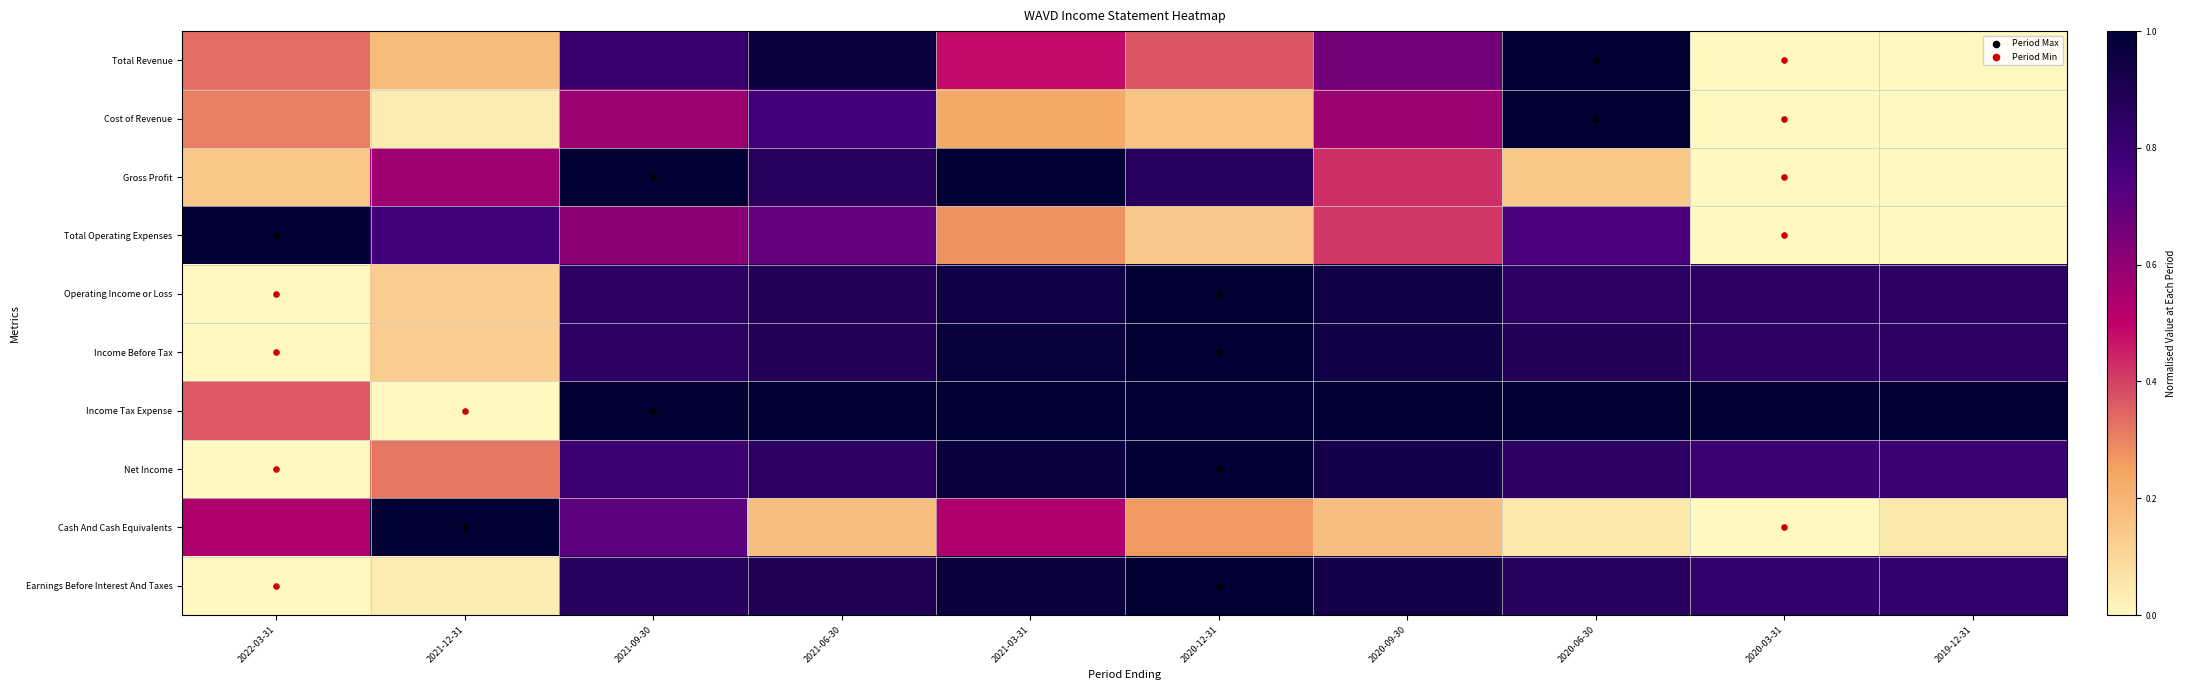

Reading left to right, transcribe all the data shown in this chart.

Total Revenue: 2022-03-31=0.3	2021-12-31=0.2	2021-09-30=0.8	2021-06-30=1.0	2021-03-31=0.5	2020-12-31=0.4	2020-09-30=0.7	2020-06-30=1.0	2020-03-31=0.0	2019-12-31=0.0
Cost of Revenue: 2022-03-31=0.3	2021-12-31=0.0	2021-09-30=0.6	2021-06-30=0.8	2021-03-31=0.2	2020-12-31=0.2	2020-09-30=0.6	2020-06-30=1.0	2020-03-31=0.0	2019-12-31=0.0
Gross Profit: 2022-03-31=0.1	2021-12-31=0.6	2021-09-30=1.0	2021-06-30=0.9	2021-03-31=1.0	2020-12-31=0.9	2020-09-30=0.4	2020-06-30=0.1	2020-03-31=0.0	2019-12-31=0.0
Total Operating Expenses: 2022-03-31=1.0	2021-12-31=0.8	2021-09-30=0.6	2021-06-30=0.7	2021-03-31=0.3	2020-12-31=0.1	2020-09-30=0.4	2020-06-30=0.8	2020-03-31=0.0	2019-12-31=0.0
Operating Income or Loss: 2022-03-31=0.0	2021-12-31=0.1	2021-09-30=0.8	2021-06-30=0.9	2021-03-31=0.9	2020-12-31=1.0	2020-09-30=0.9	2020-06-30=0.8	2020-03-31=0.8	2019-12-31=0.8
Income Before Tax: 2022-03-31=0.0	2021-12-31=0.1	2021-09-30=0.8	2021-06-30=0.9	2021-03-31=1.0	2020-12-31=1.0	2020-09-30=0.9	2020-06-30=0.9	2020-03-31=0.8	2019-12-31=0.8
Income Tax Expense: 2022-03-31=0.4	2021-12-31=0.0	2021-09-30=1.0	2021-06-30=1.0	2021-03-31=1.0	2020-12-31=1.0	2020-09-30=1.0	2020-06-30=1.0	2020-03-31=1.0	2019-12-31=1.0
Net Income: 2022-03-31=0.0	2021-12-31=0.3	2021-09-30=0.8	2021-06-30=0.8	2021-03-31=1.0	2020-12-31=1.0	2020-09-30=0.9	2020-06-30=0.8	2020-03-31=0.8	2019-12-31=0.8
Cash And Cash Equivalents: 2022-03-31=0.5	2021-12-31=1.0	2021-09-30=0.7	2021-06-30=0.2	2021-03-31=0.5	2020-12-31=0.3	2020-09-30=0.2	2020-06-30=0.0	2020-03-31=0.0	2019-12-31=0.0
Earnings Before Interest And Taxes: 2022-03-31=0.0	2021-12-31=0.0	2021-09-30=0.9	2021-06-30=0.9	2021-03-31=1.0	2020-12-31=1.0	2020-09-30=0.9	2020-06-30=0.9	2020-03-31=0.8	2019-12-31=0.8